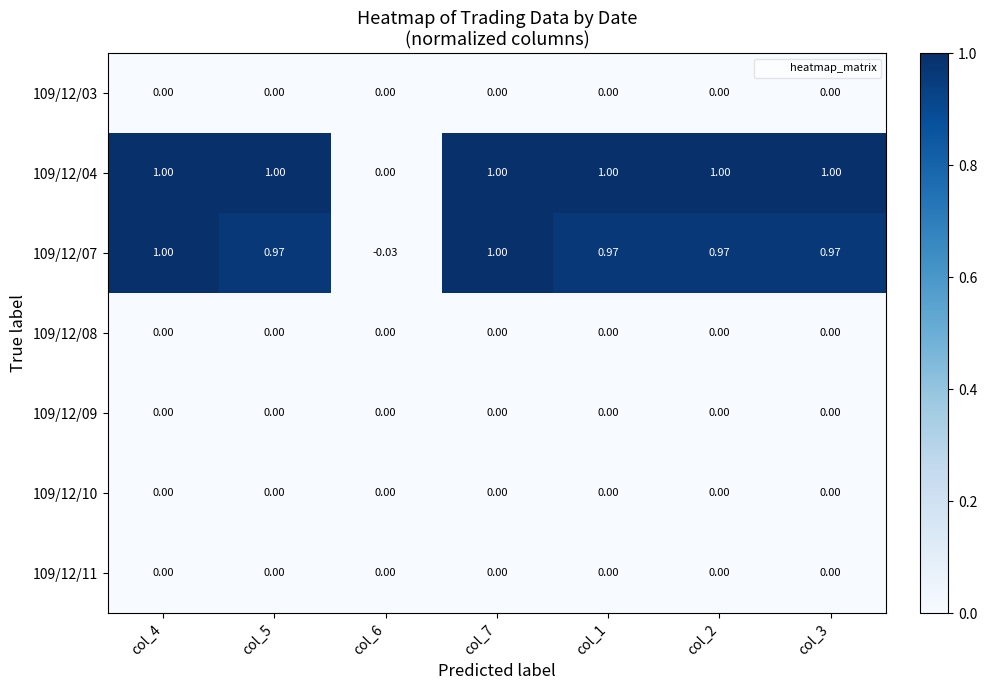

Is the value of 109/12/08 at col_6 greater than the value of 109/12/07 at col_5?

No